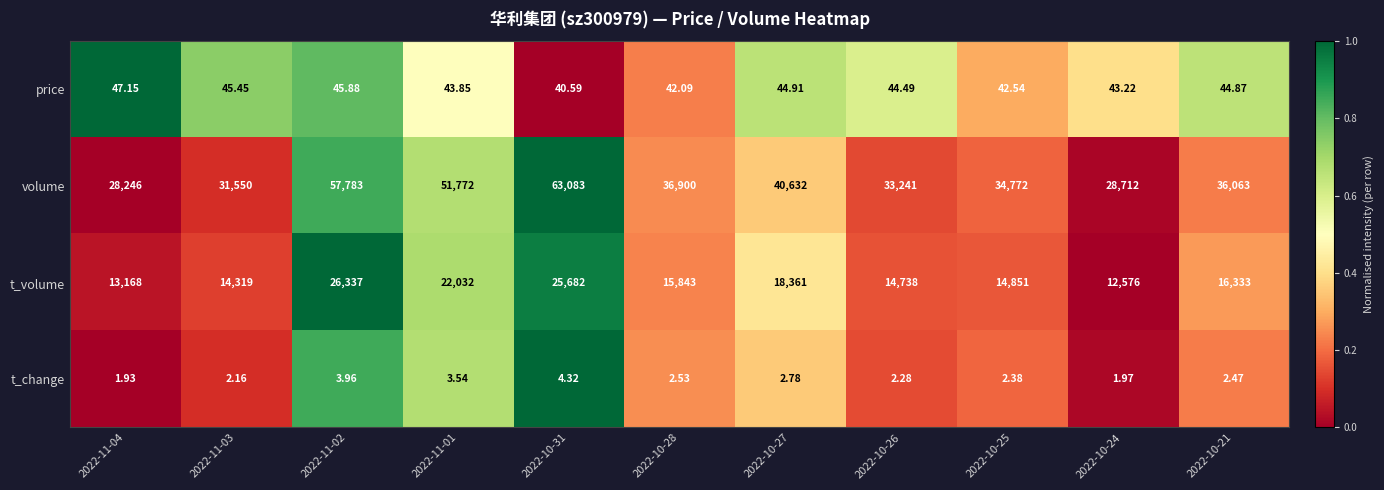

Rank the series by their maximum value, from highest to lowest.

volume, t_volume, price, t_change